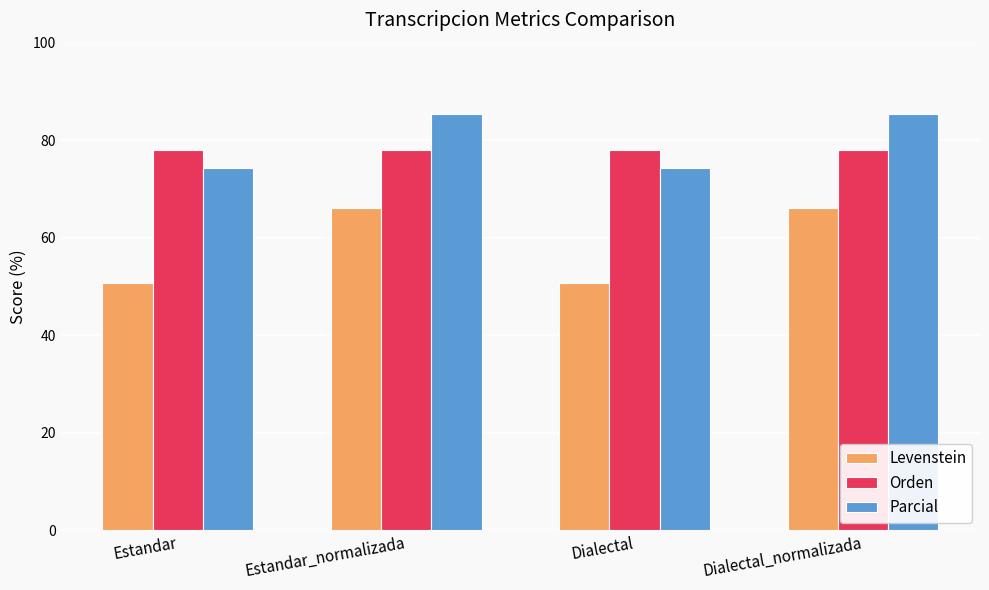

Rank the series at Dialectal_normalizada from lowest to highest value.

Levenstein, Orden, Parcial